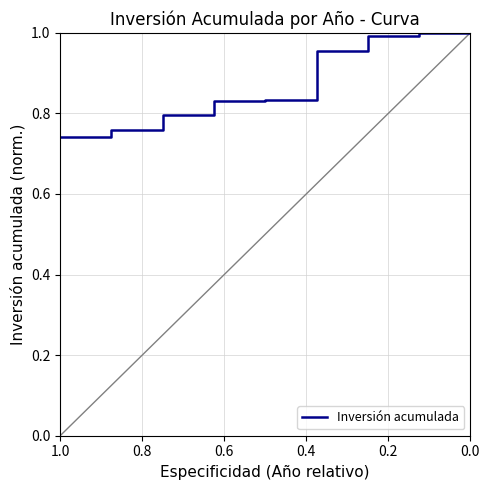

What is the average value?

0.9